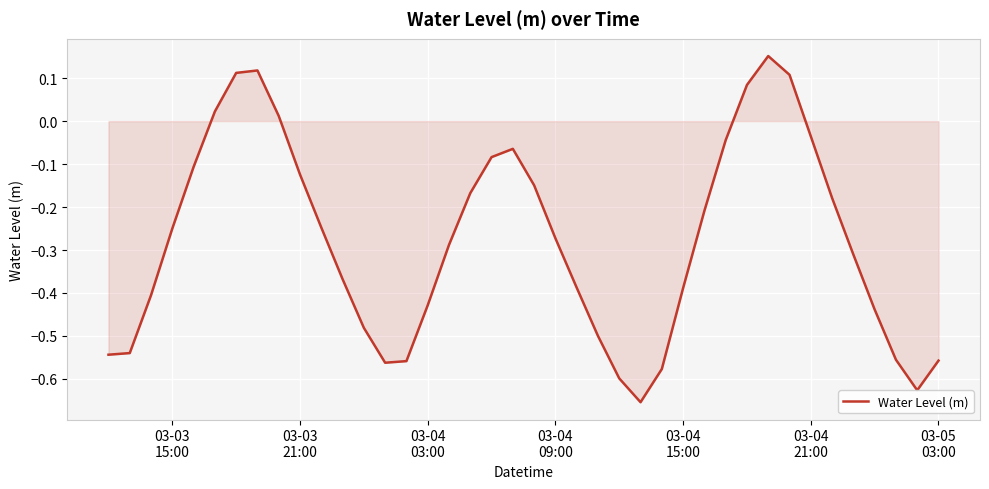

What is the difference between the second highest and minimum values?

0.8